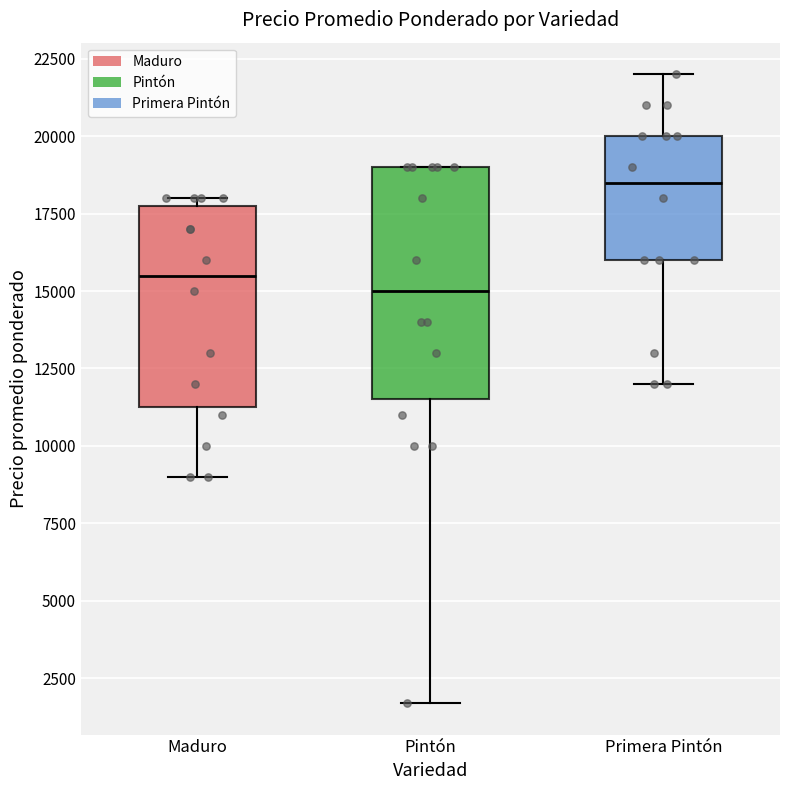

Comparing the boxes themselves (not the whiskers), which one is the tallest?

Pintón